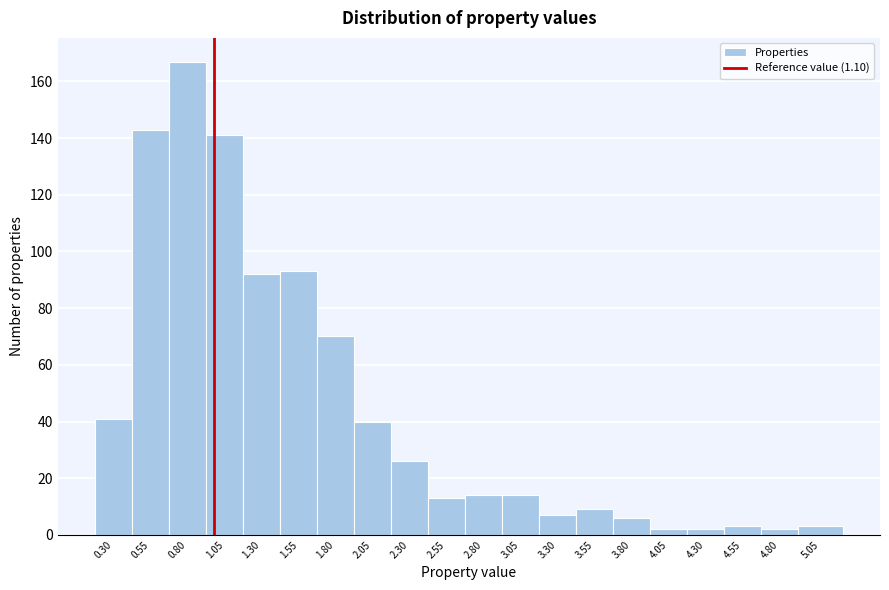

Reading left to right, transcribe all the data shown in this chart.

0.30=41	0.55=143	0.80=167	1.05=141	1.30=92	1.55=93	1.80=70	2.05=40	2.30=26	2.55=13	2.80=14	3.05=14	3.30=7	3.55=9	3.80=6	4.05=2	4.30=2	4.55=3	4.80=2	5.05=3